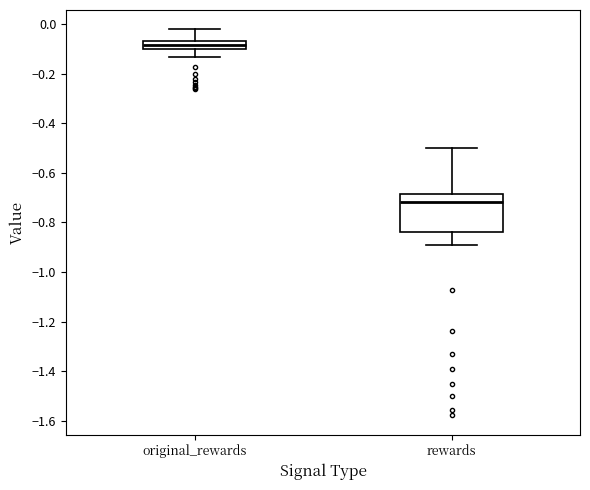

Reading left to right, transcribe this box plot: for each box, give where its median line is, the range the box spans, and where its two whiskers end, as read against the y-axis. The values are not printed on the chart, so give them approximately, as read against the axis.

original_rewards: median -0.08, box -0.10 to -0.06, whiskers -0.14 to -0.02
rewards: median -0.72, box -0.84 to -0.68, whiskers -0.90 to -0.50